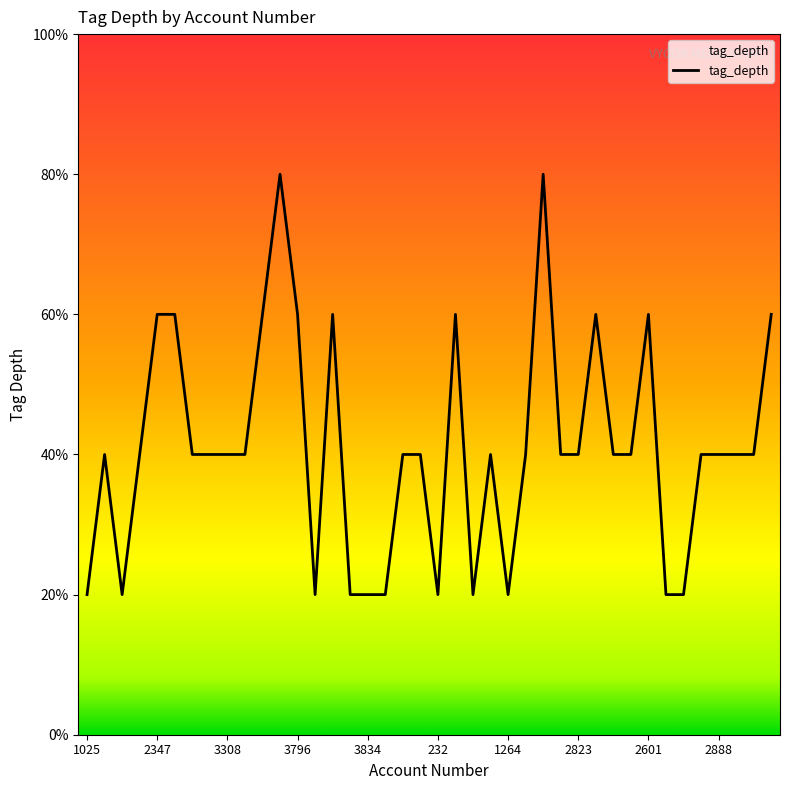

Reading left to right, extract all data points from this chart.

1	2	1	2	3	3	2	2	2	2	3	4	3	1	3	1	1	1	2	2	1	3	1	2	1	2	4	2	2	3	2	2	3	1	1	2	2	2	2	3